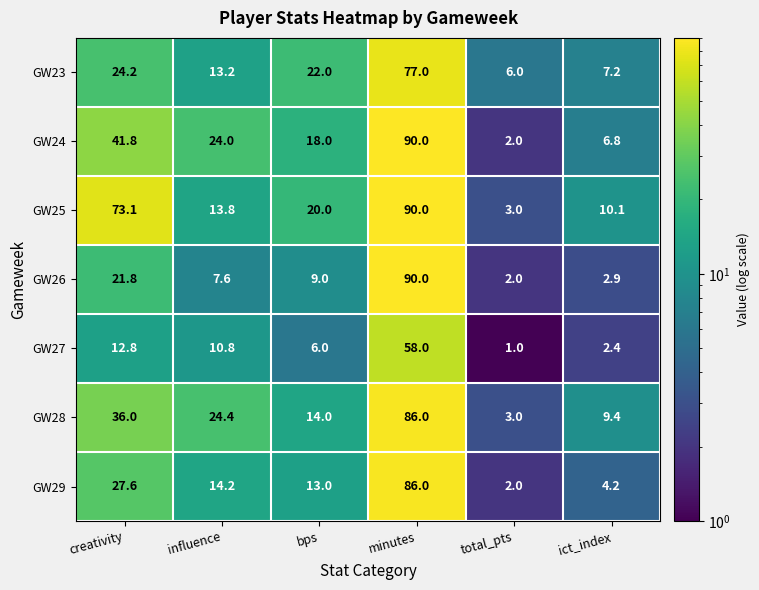

What is the lowest value of the GW28 series?

3.0